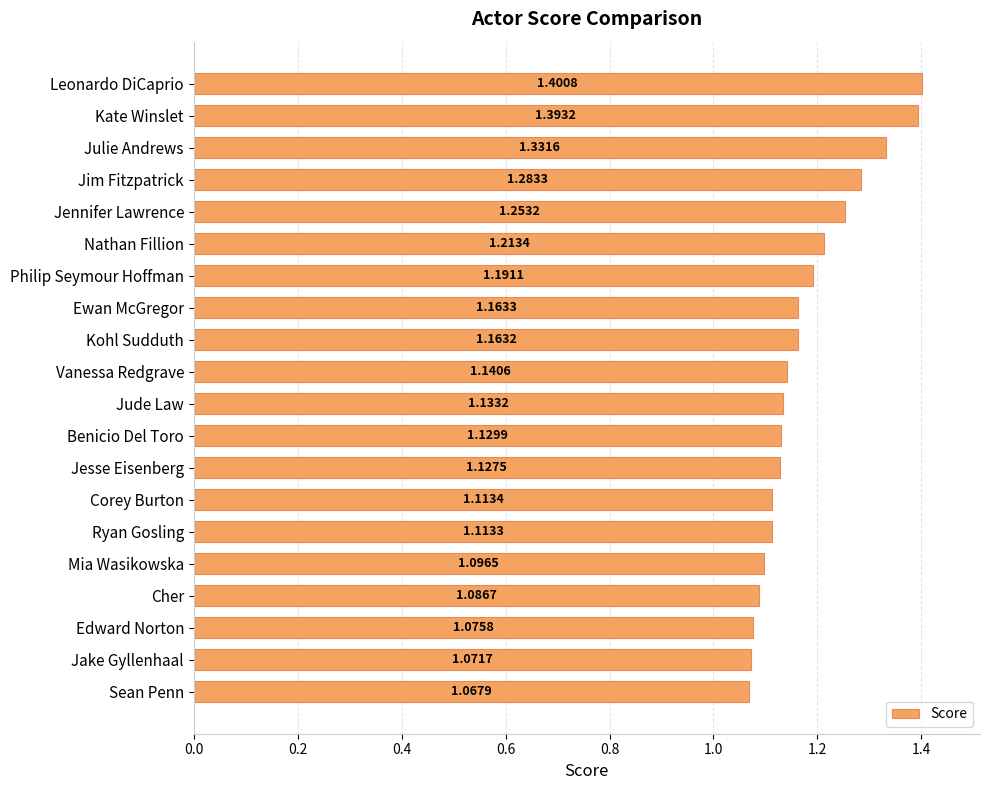

What is the difference between the maximum and second lowest values?

0.3